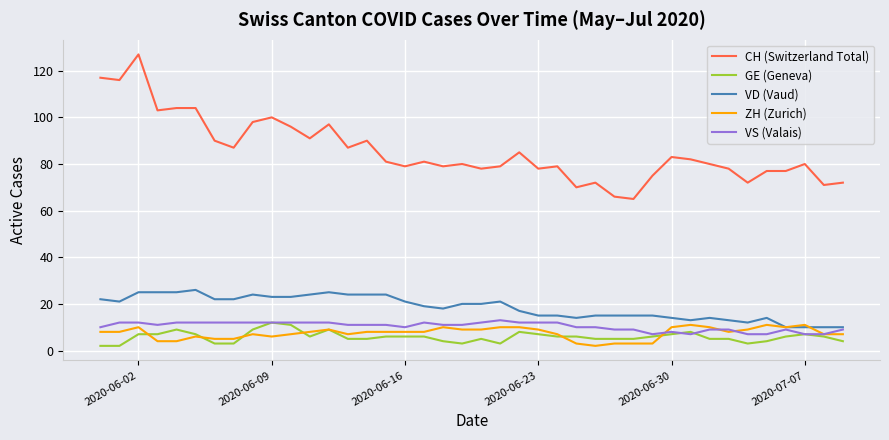

Which series has the widest spread of values?

CH (Switzerland Total)